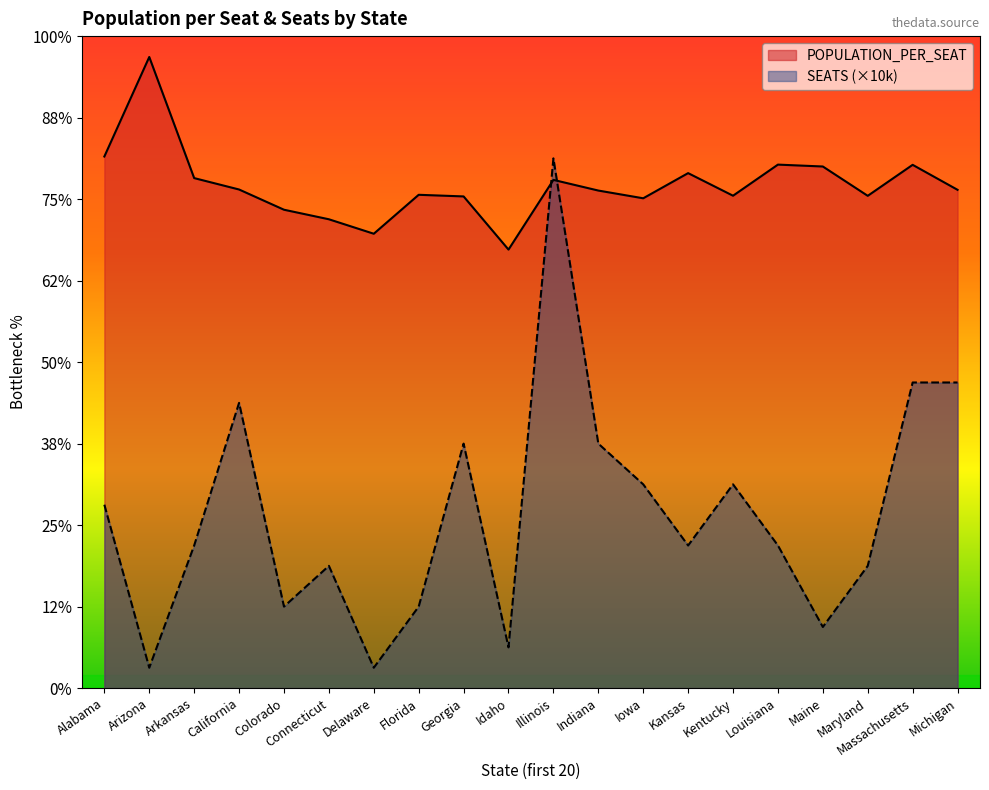

True or false: POPULATION_PER_SEAT has a value of 215221 at Idaho.

True